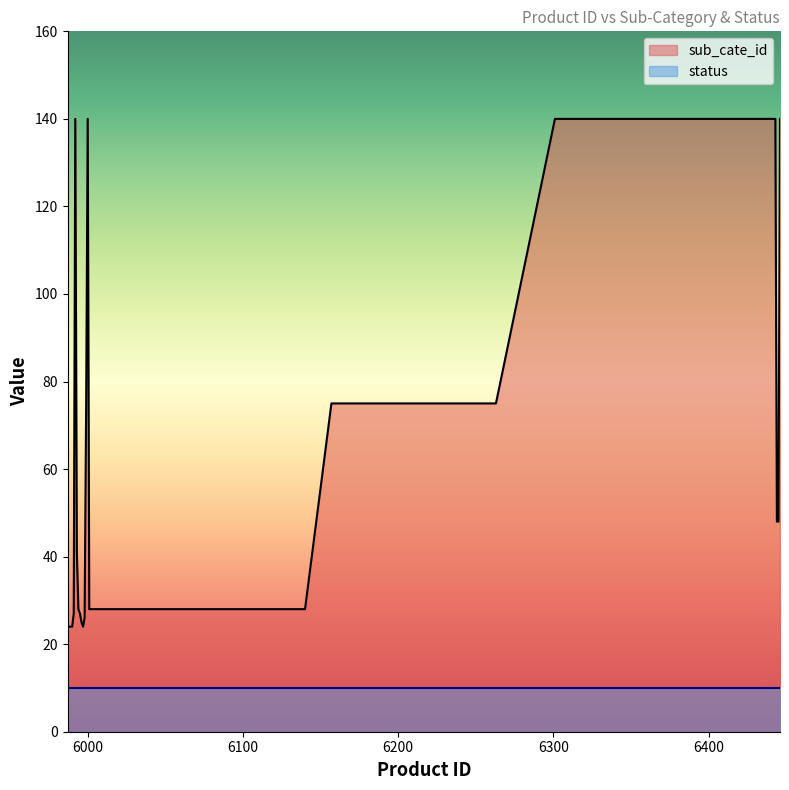

How many interior local valleys (lower than both neighbors) does the data have?

1